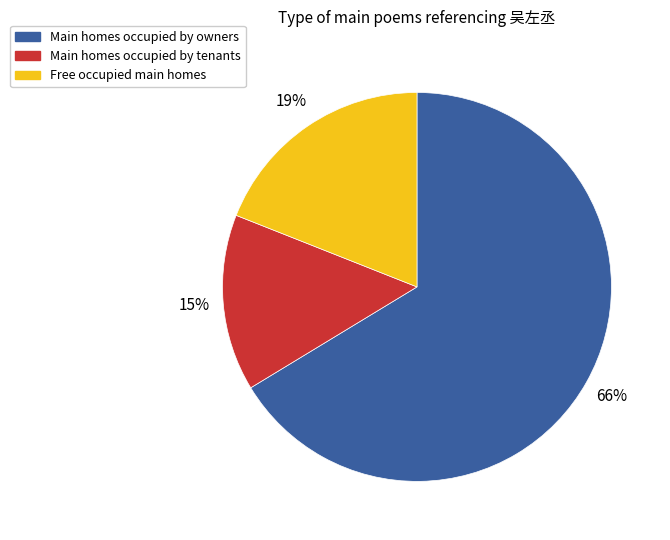

Rank the categories by value from lowest to highest.

Main homes occupied by tenants, Free occupied main homes, Main homes occupied by owners